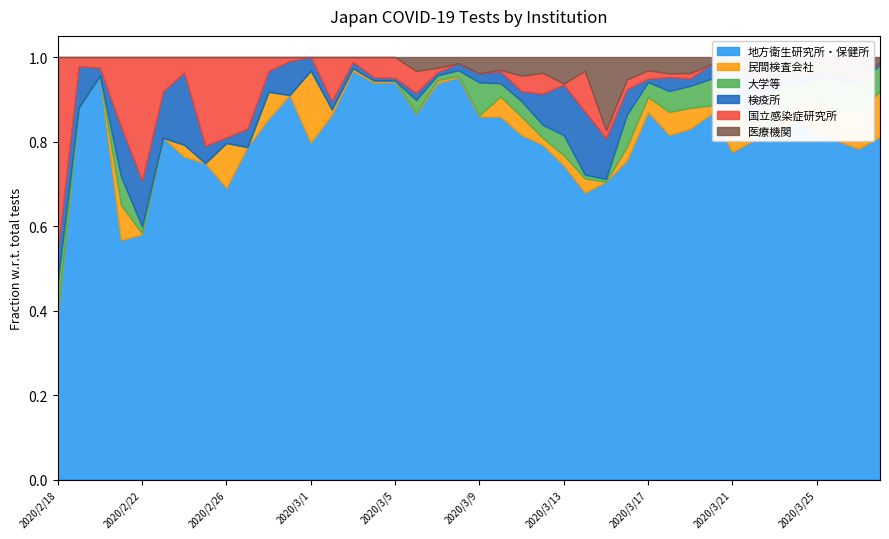

At 2020/2/22, list the series in order from smallest to largest.

医療機関, 民間検査会社, 大学等, 検疫所, 国立感染症研究所, 地方衛生研究所・保健所